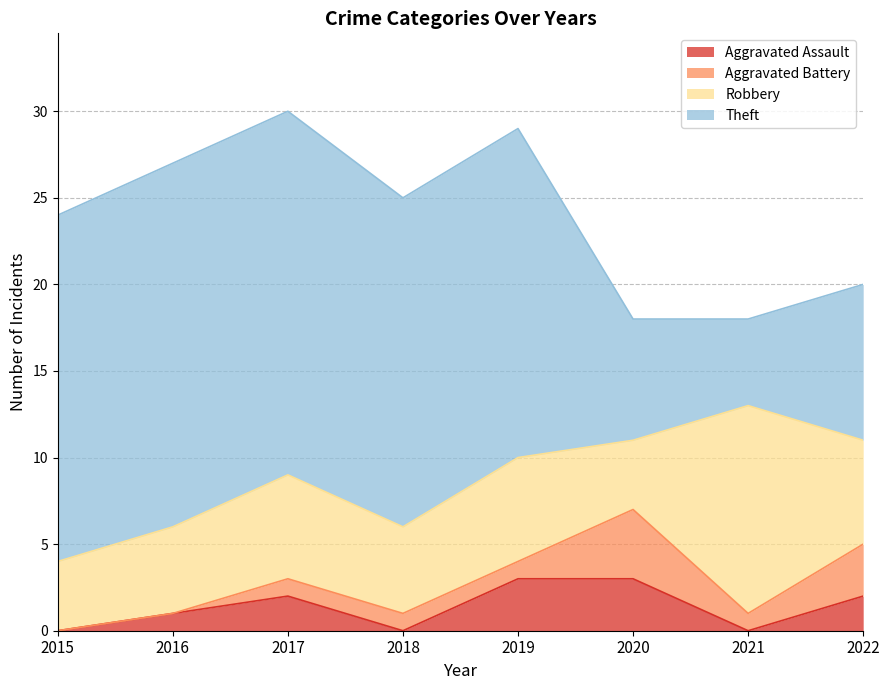

Does the chart display data point markers on the line(s)?

No